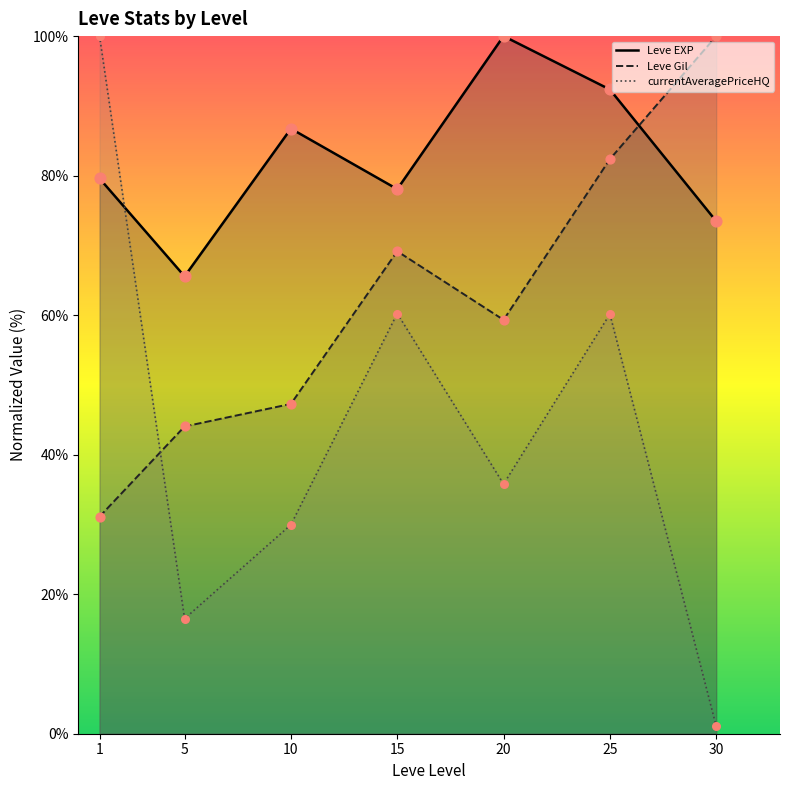

At how many categories does at least one series exceed 64?

7